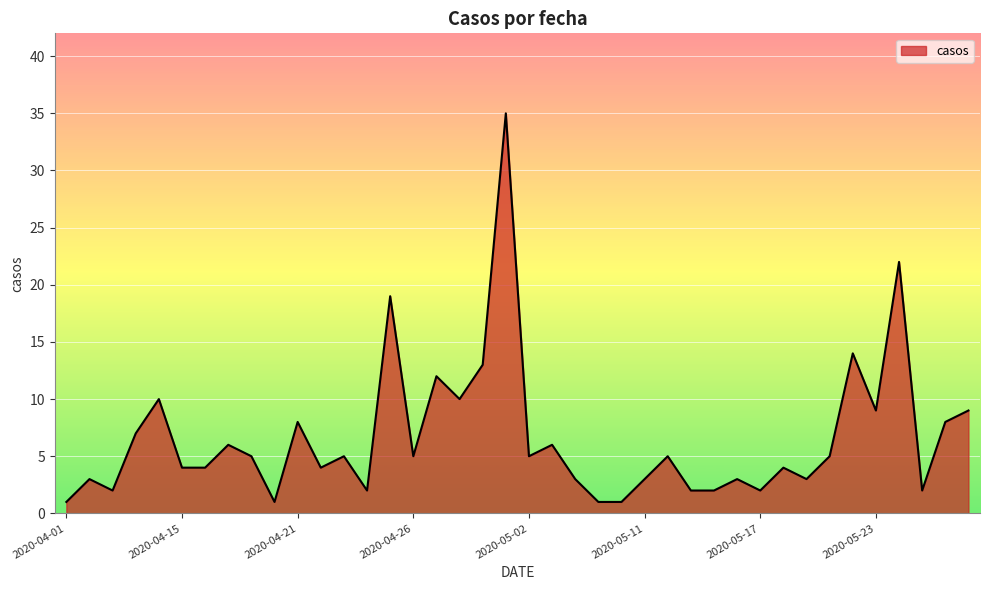

What is the maximum value shown in the chart?

35